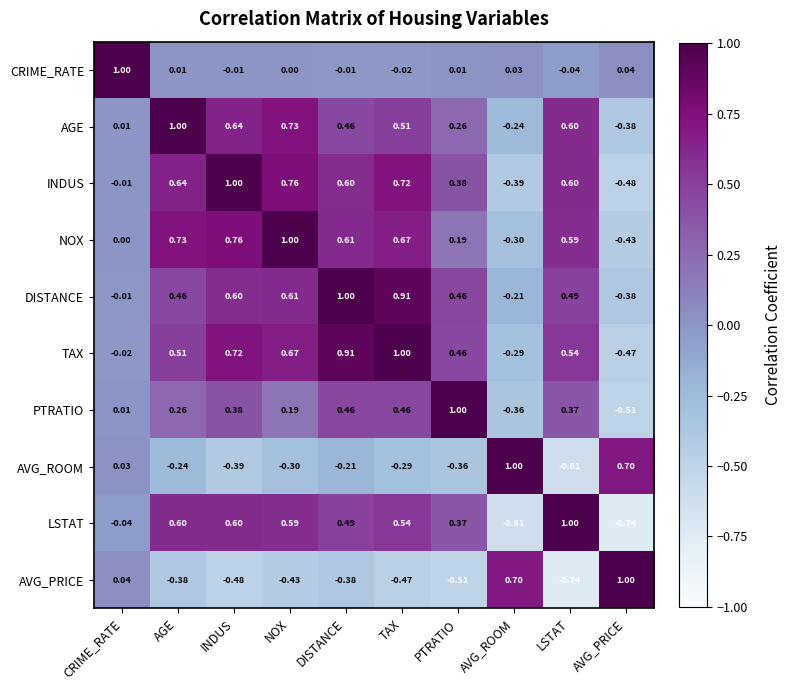

Where is INDUS nearest to the value 0?

CRIME_RATE